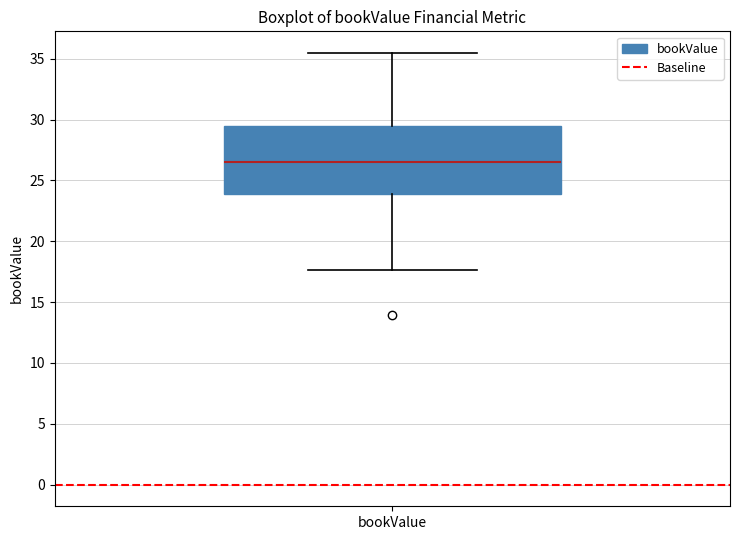

Where is the upper edge of the box for bookValue on the y-axis? The values are not printed on the chart, so give them approximately, as read against the axis.

29.5